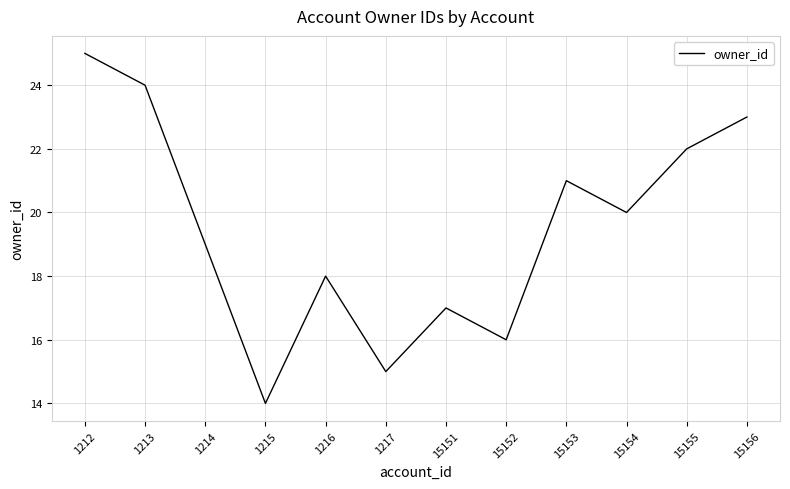

Is it true that the value at 1213 is 14?

False